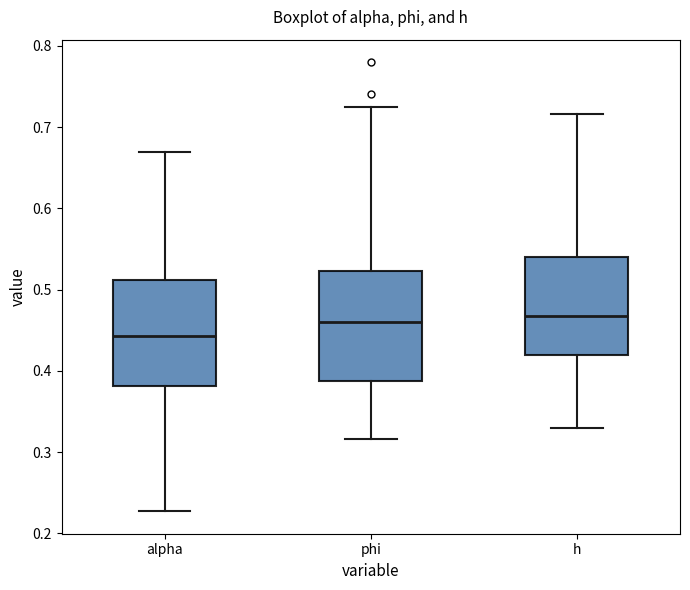

Where is the lower edge of the box for h on the y-axis? The values are not printed on the chart, so give them approximately, as read against the axis.

0.42